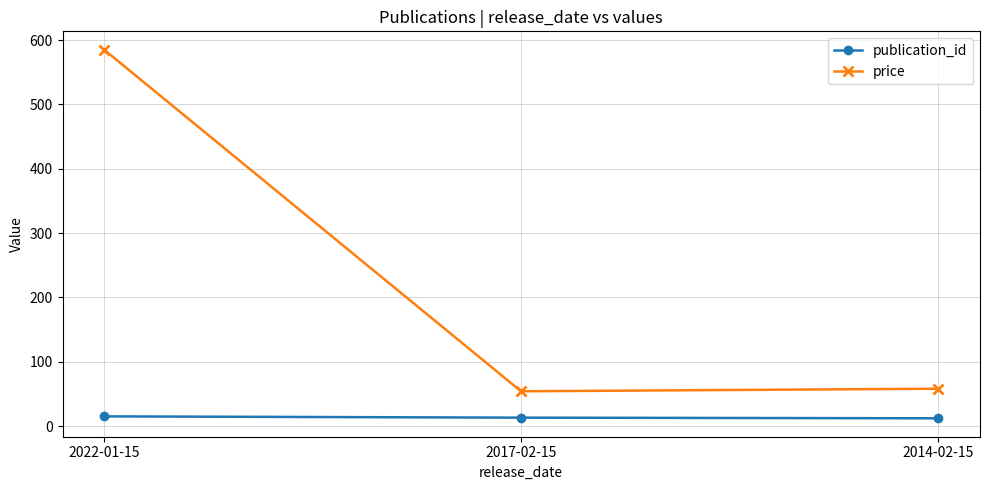

Is this an area chart (filled region under the line)?

No